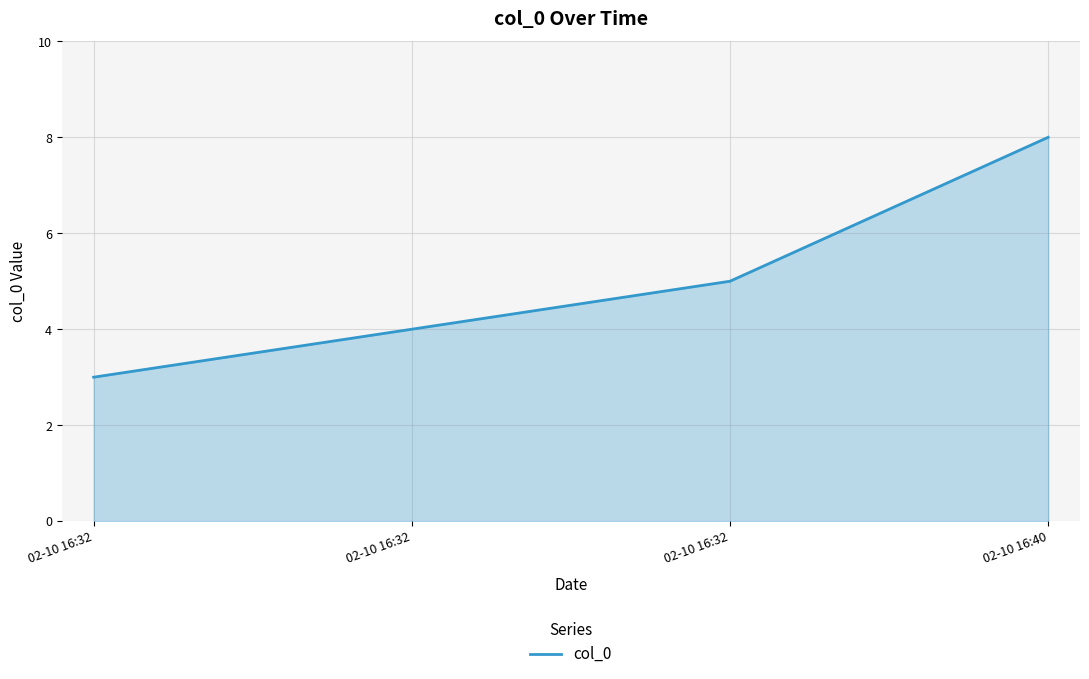

Does the chart have visible grid lines?

Yes